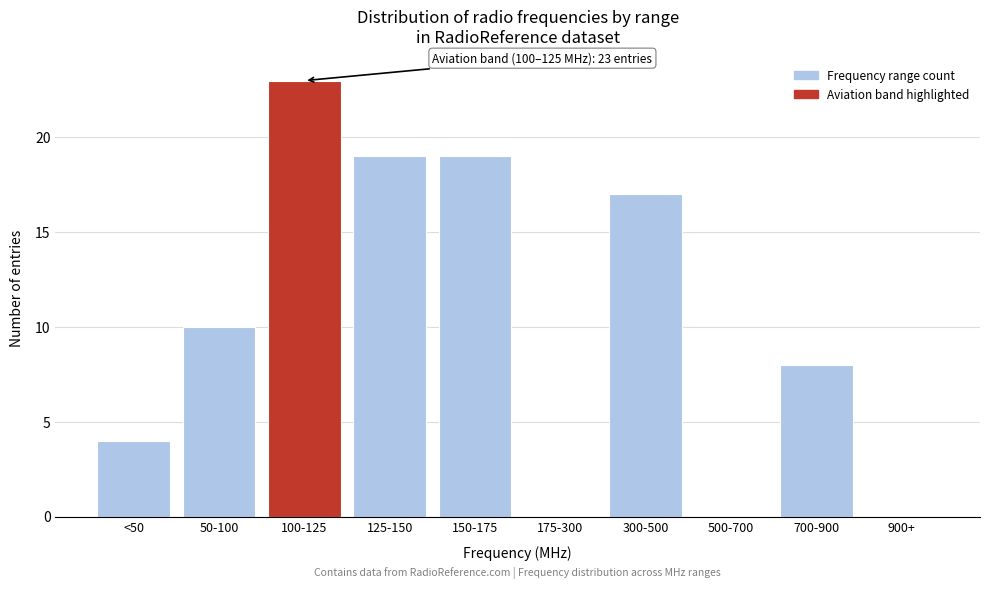

Reading left to right, what are all the values shown in this chart?

<50=4	50-100=10	100-125=23	125-150=19	150-175=19	175-300=0	300-500=17	500-700=0	700-900=8	900+=0